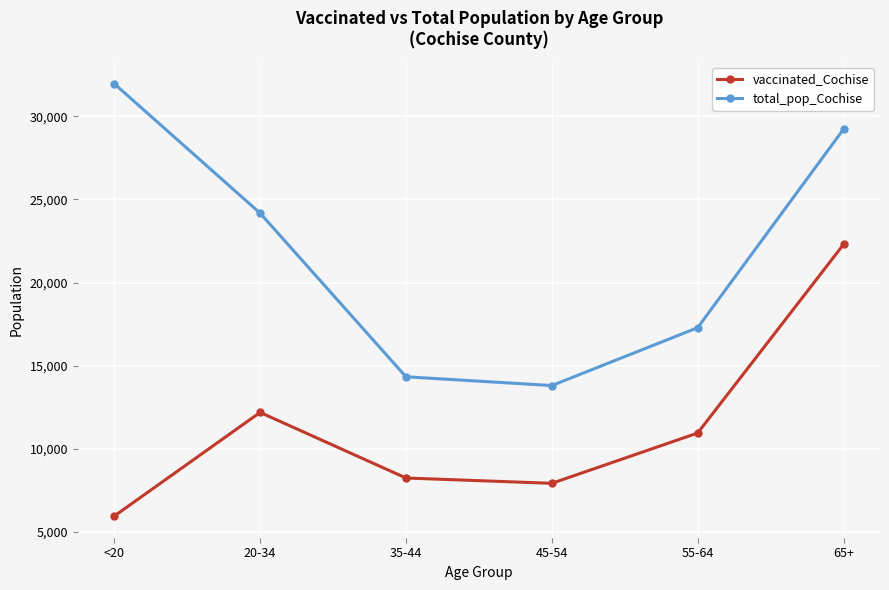

Rank the series at 20-34 from lowest to highest value.

vaccinated_Cochise, total_pop_Cochise